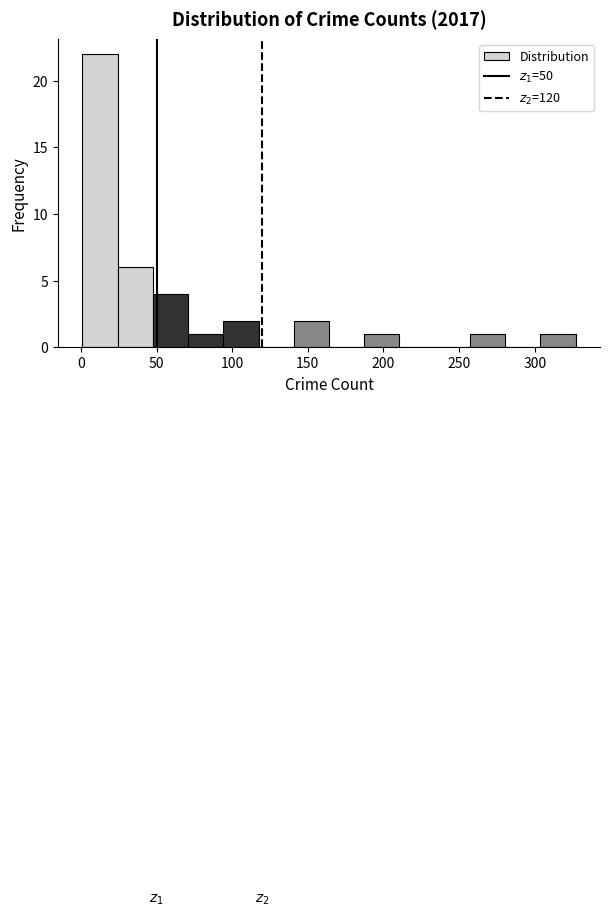

Over which range of the x-axis is the bar tallest?

0 to 25